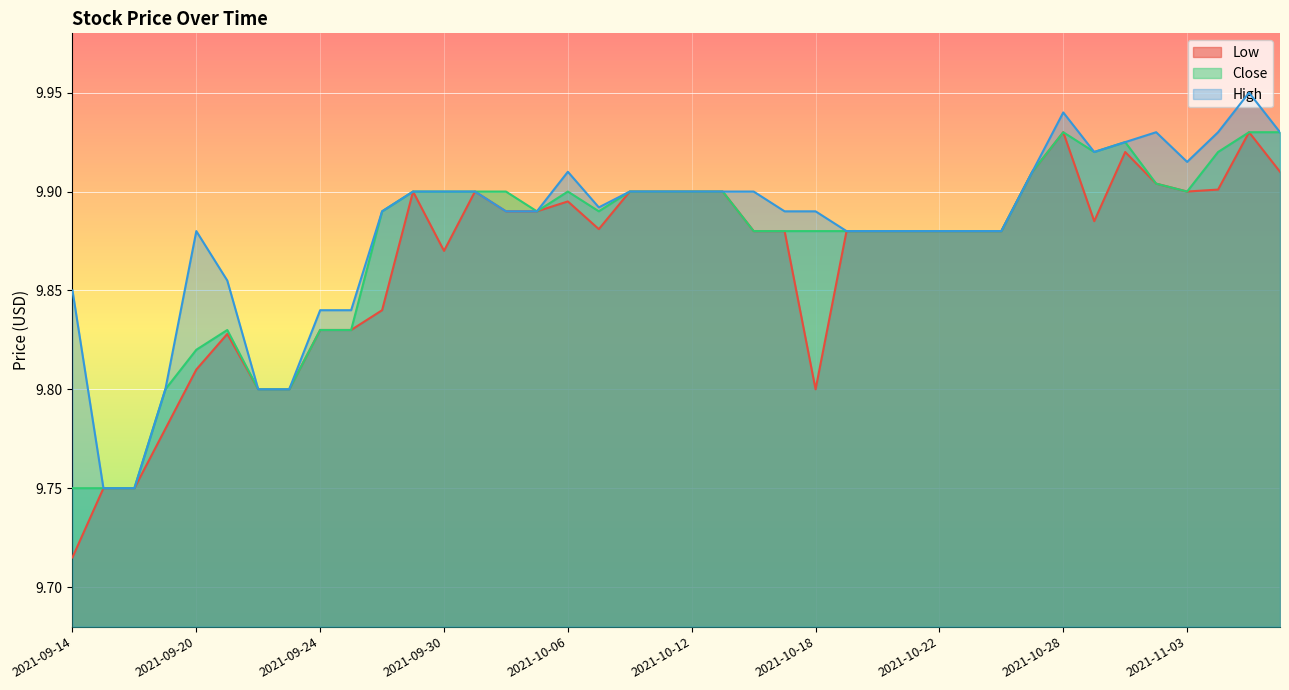

At which label does Close reach its minimum?

2021-09-14